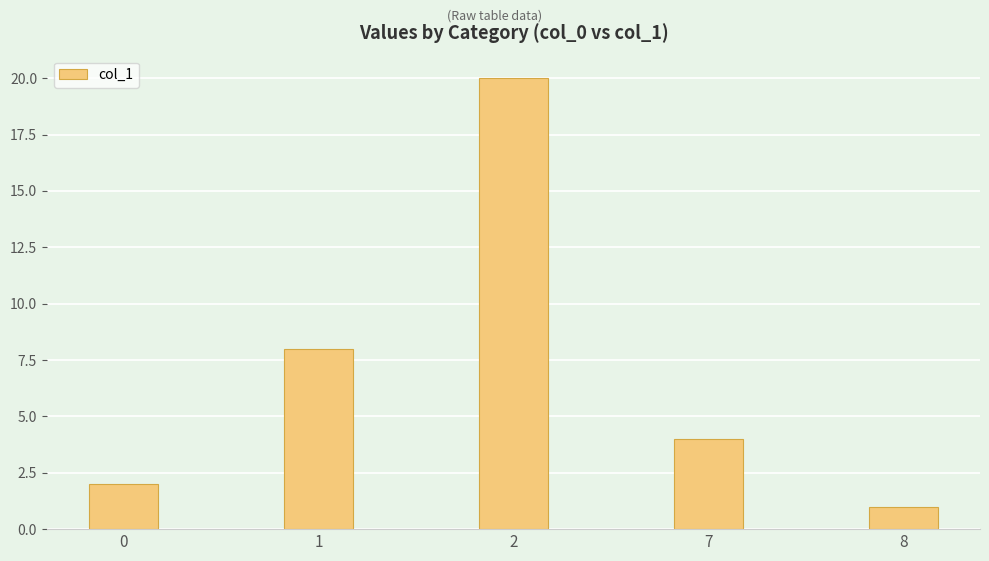

Reading left to right, what are all the values shown in this chart?

0=2	1=8	2=20	7=4	8=1